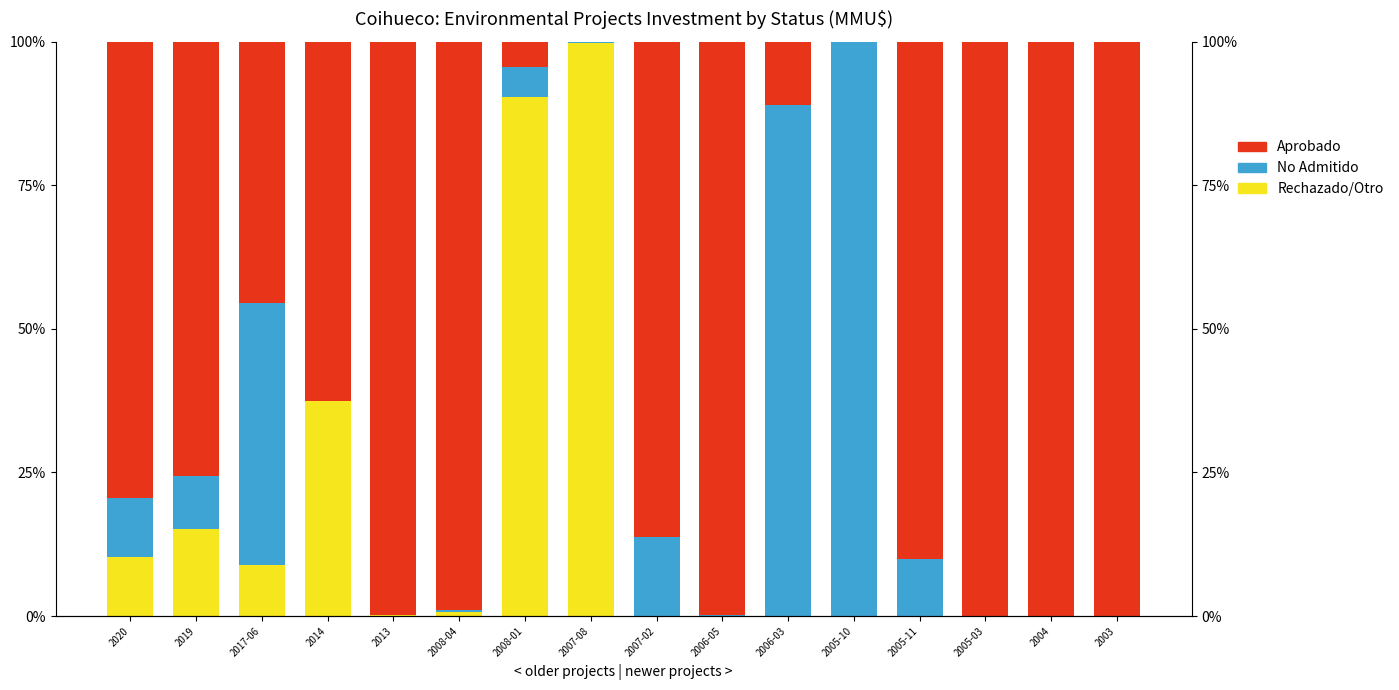

What is the sum of all No Admitido values?

283.6